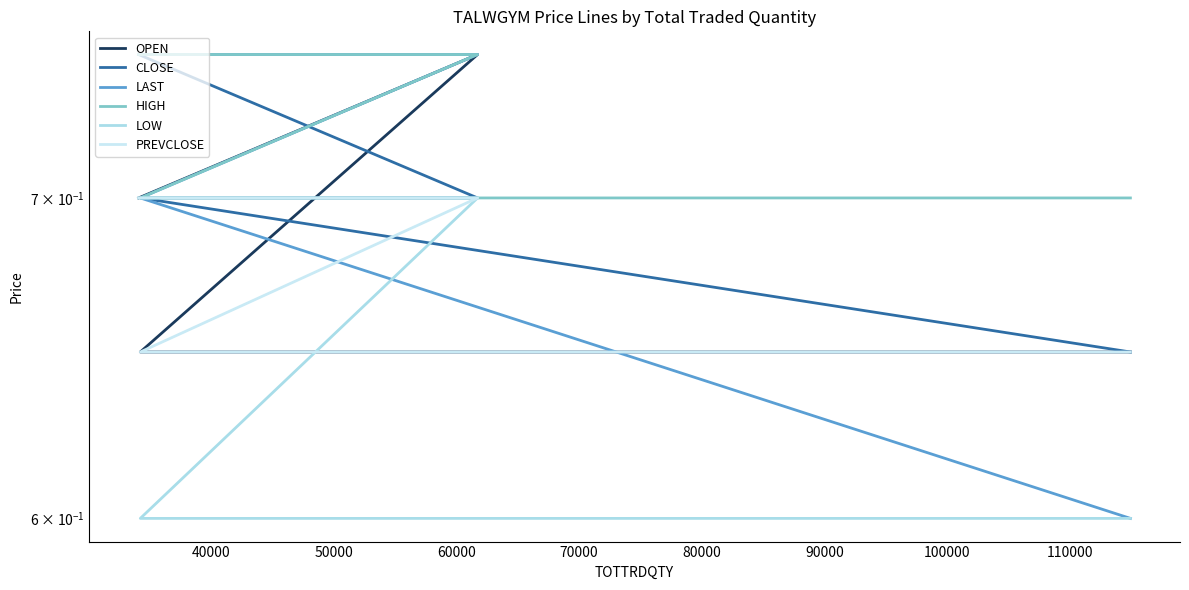

Count the CLOSE values in the range 0 to 1.

4